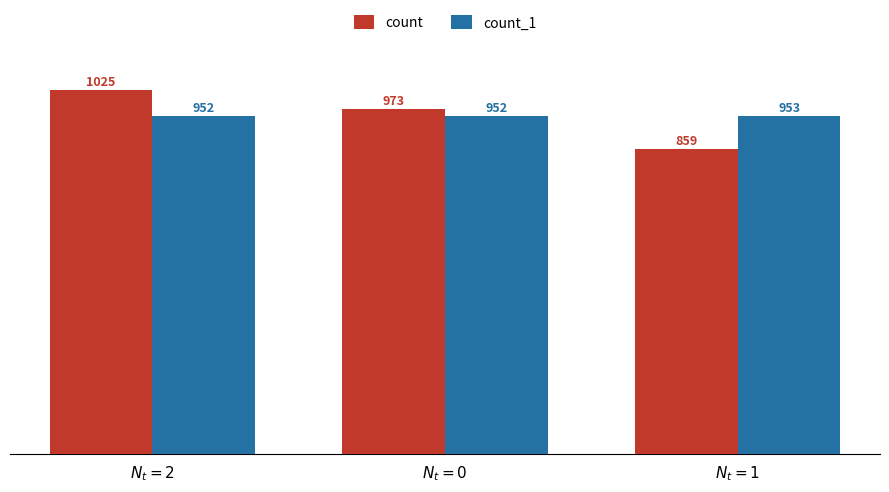

At which label does count_1 reach its peak?

$N_t = 1$